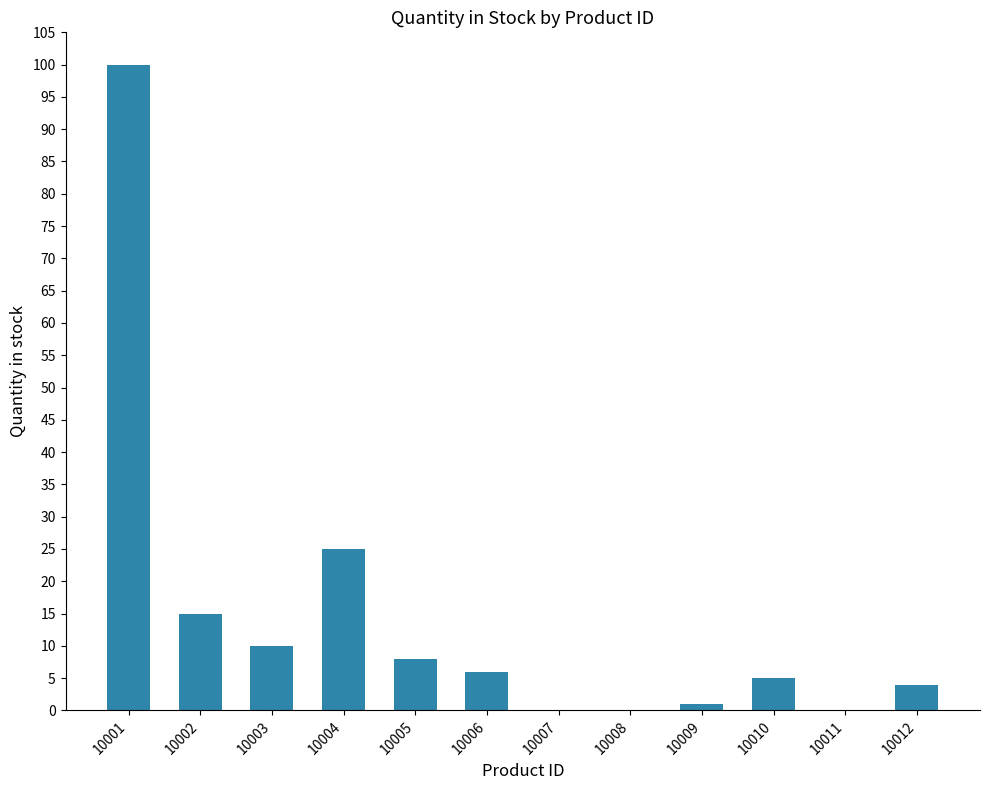

Reading right to left, extract all data points from this chart.

4	0	5	1	0	0	6	8	25	10	15	100